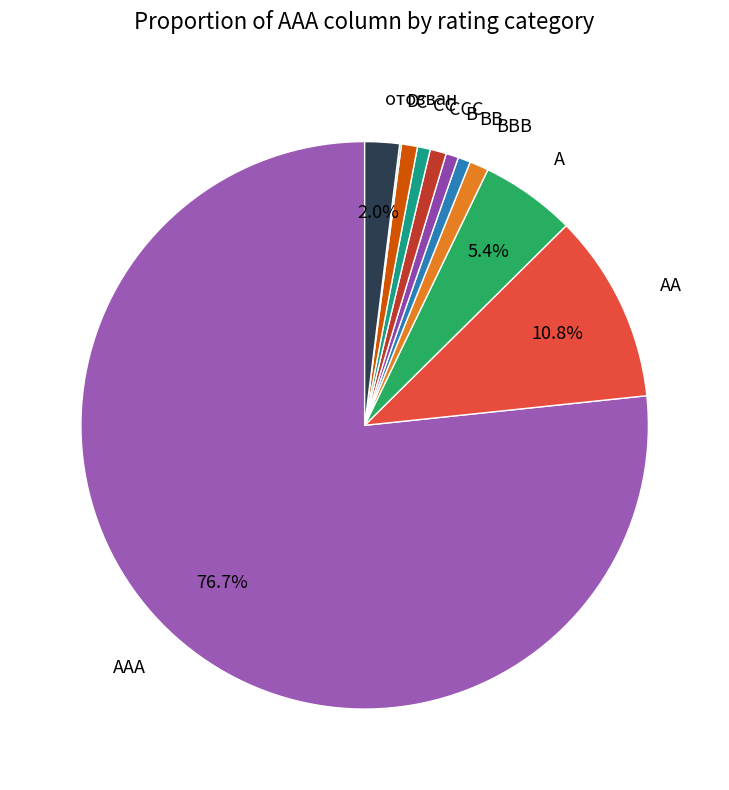

Is the sum of AA and BBB greater than half?

No